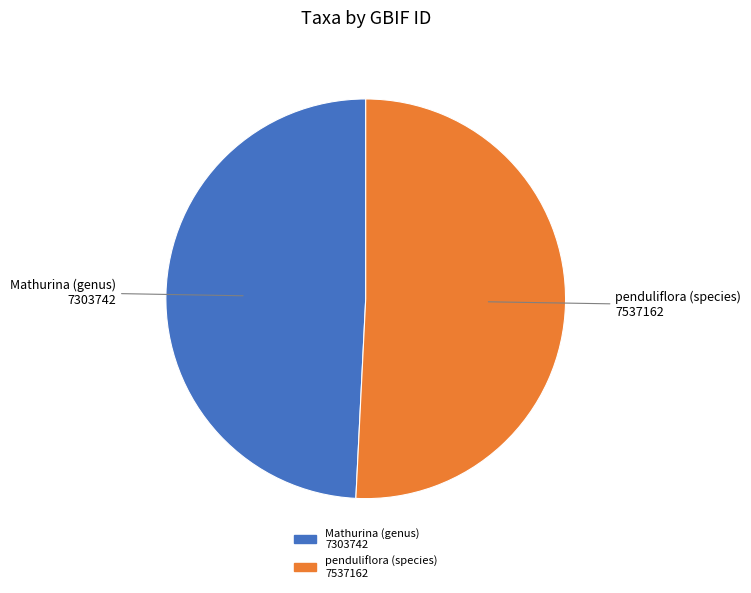

True or false: penduliflora (species) 7537162 accounts for 36% of the total.

False